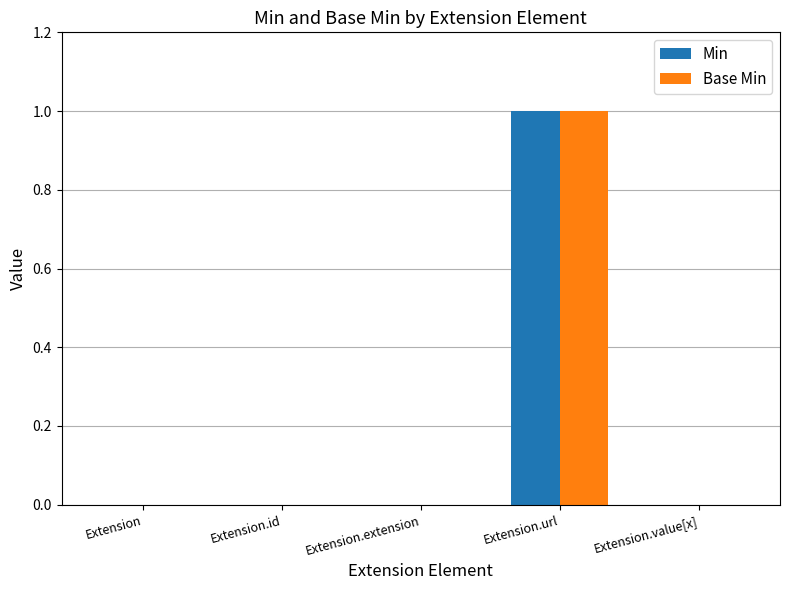

Reading left to right, list all the values displayed in this chart.

Min: 0	0	0	1	0
Base Min: 0	0	0	1	0